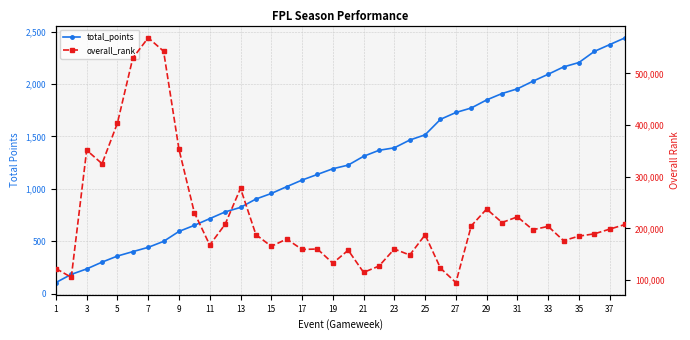

Between 29 and 31, which series saw the biggest shift?

overall_rank